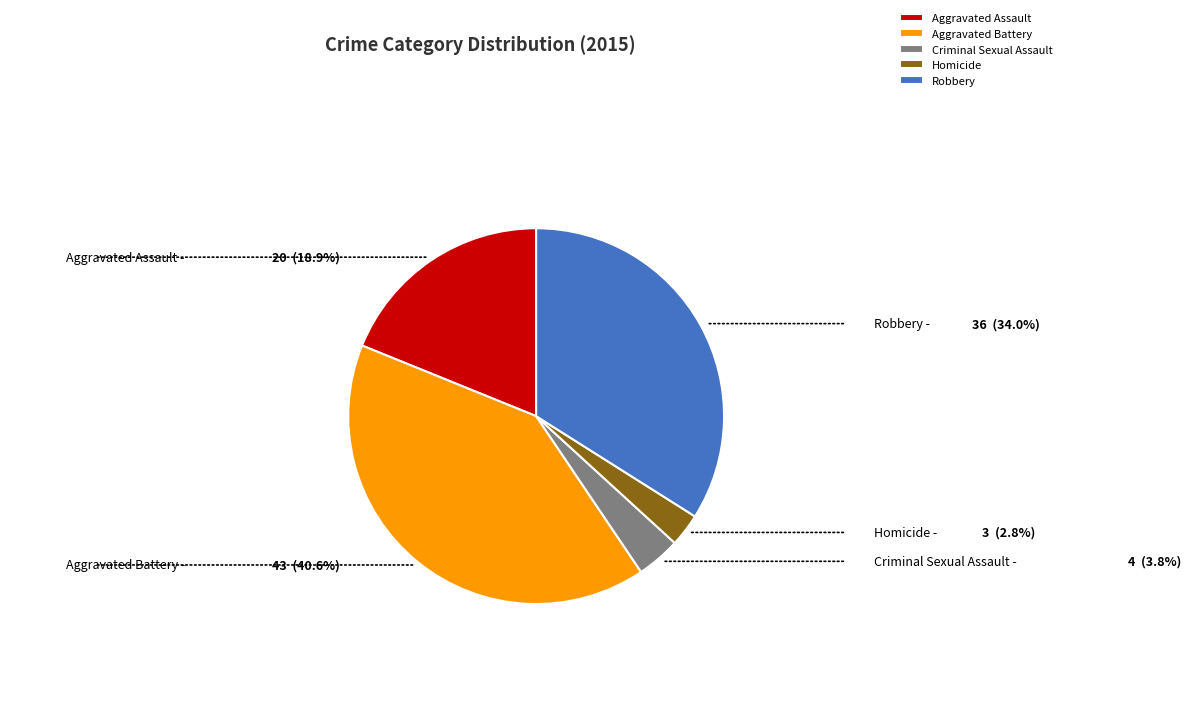

Do Aggravated Assault and Aggravated Battery together represent more than half of the pie?

Yes